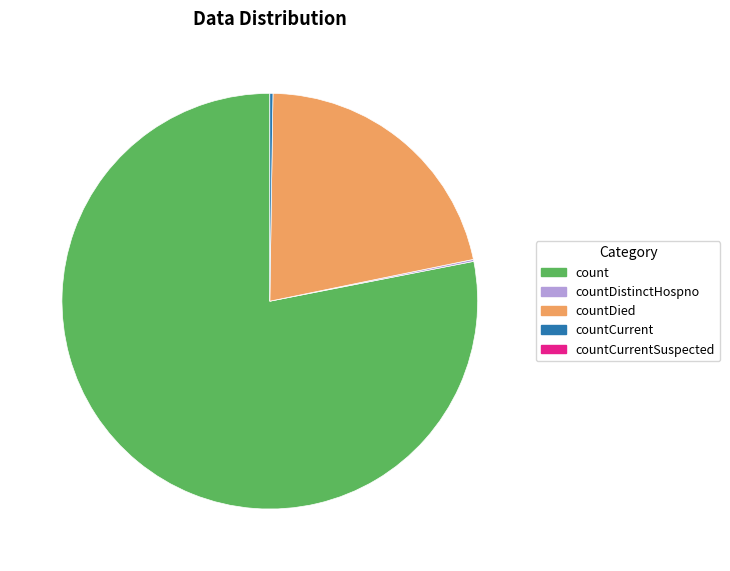

Does any single category account for the majority?

Yes